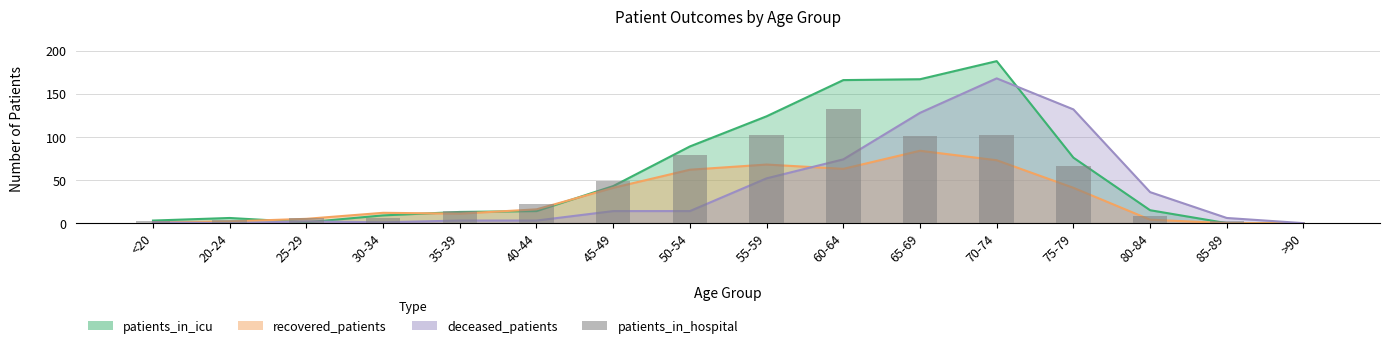

Count the number of categories in the chart.

16